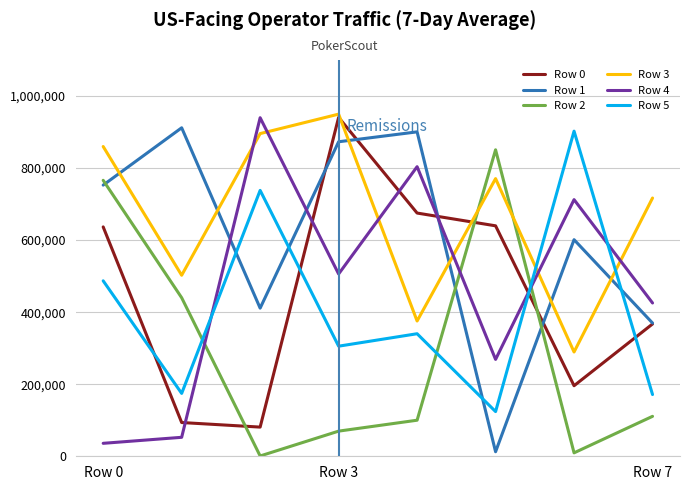

True or false: Row 3 and Row 1 cross at least once.

True